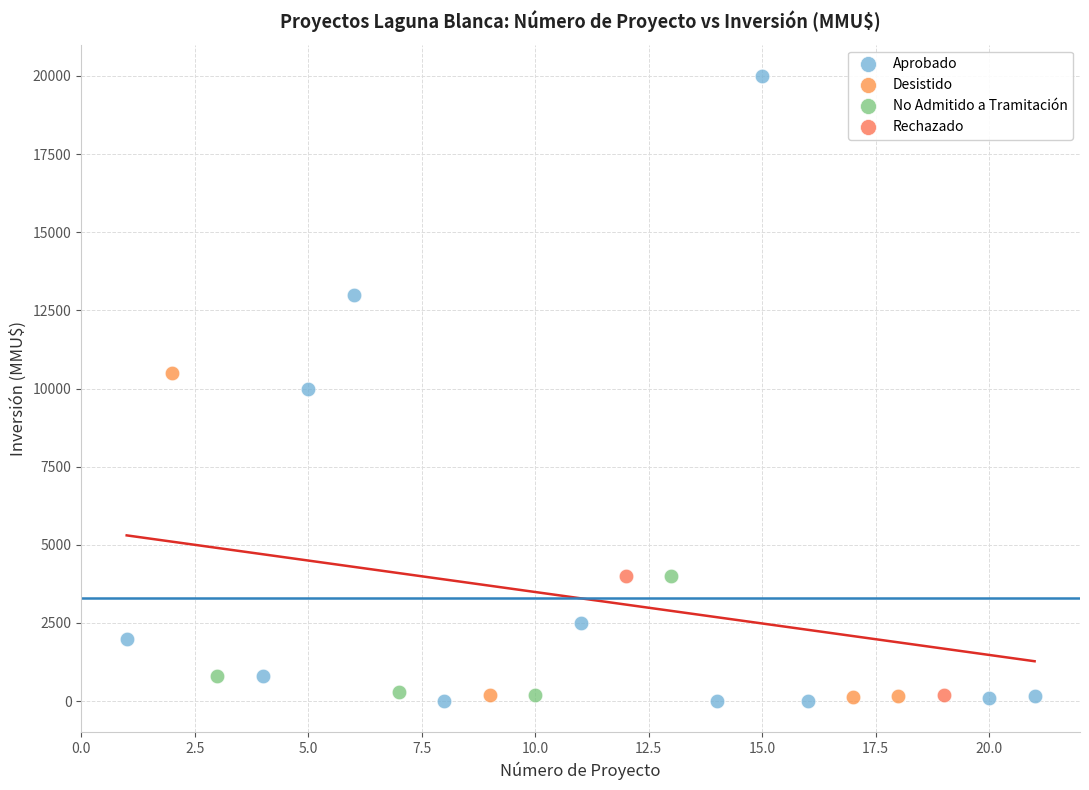

What are all the series names shown in the legend?

Aprobado, Desistido, No Admitido a Tramitación, Rechazado